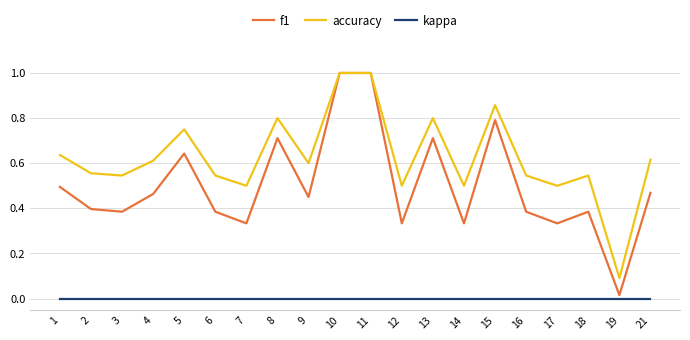

What is the difference between the maximum and minimum values in the f1 series?

1.0